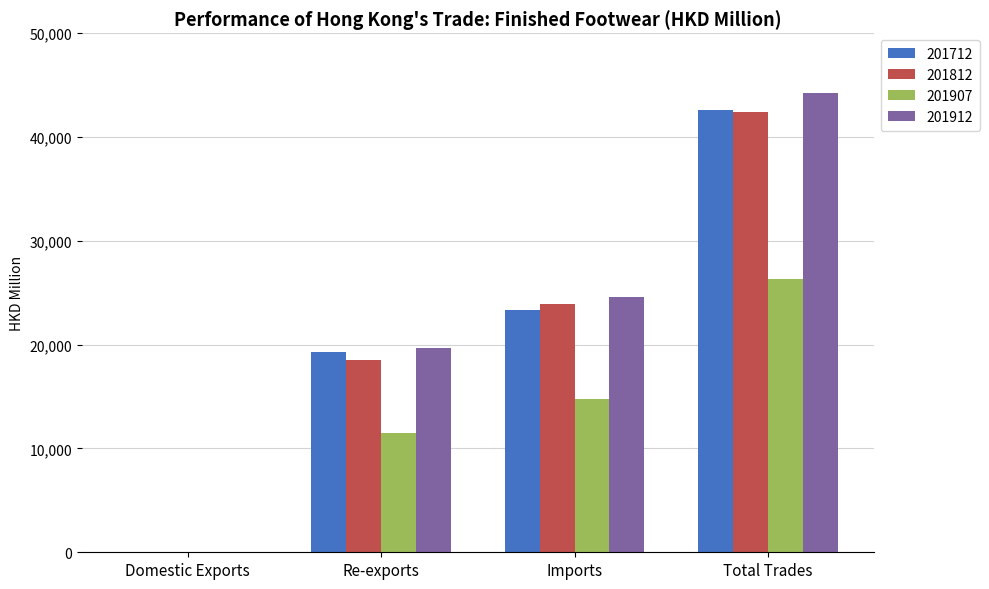

Which series has the largest total across all categories?

201912